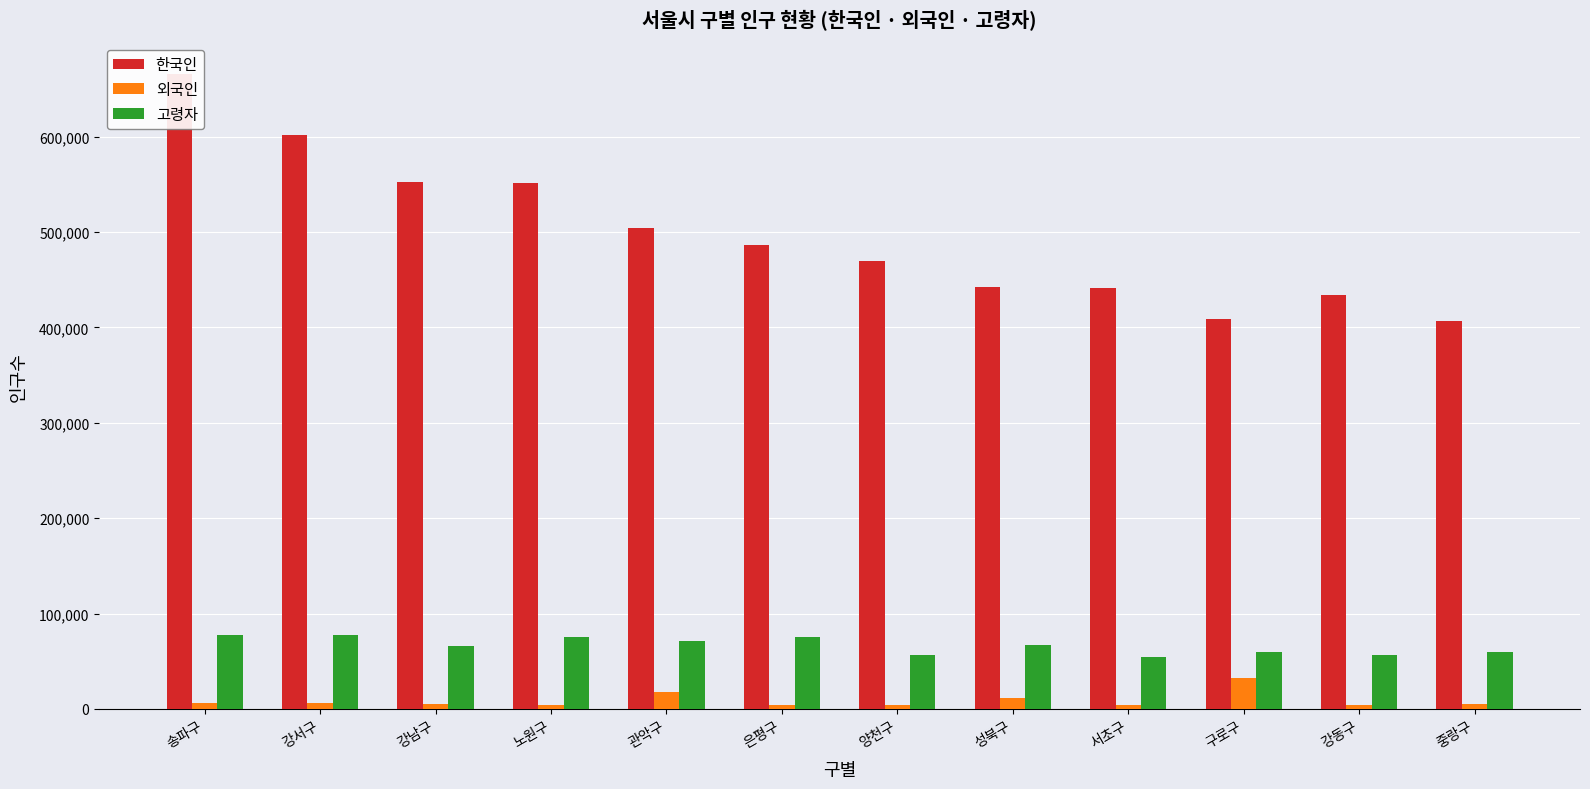

True or false: 한국인 has a value of 671303 at 양천구.

False